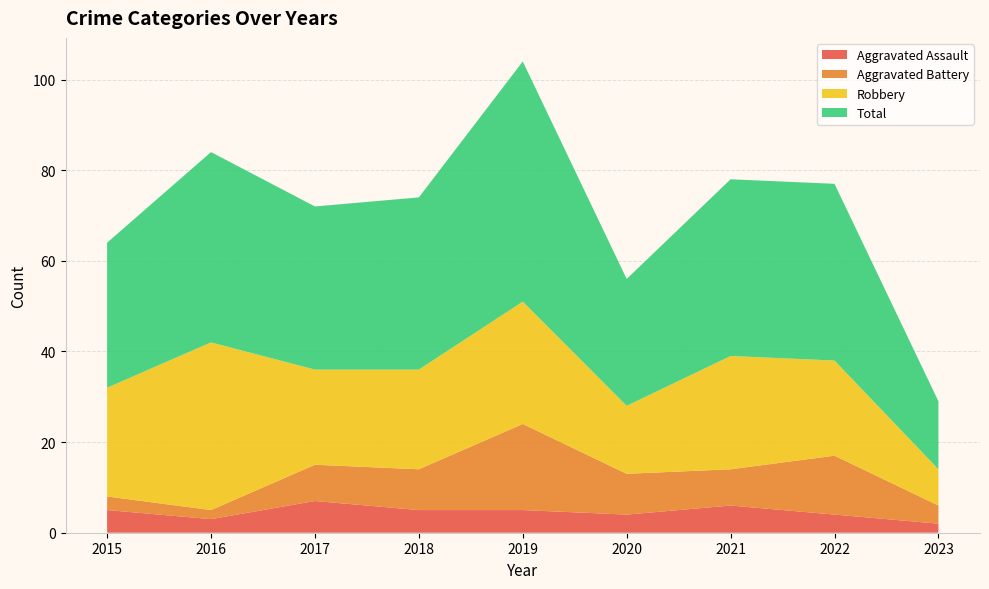

Reading left to right, transcribe all the data shown in this chart.

Aggravated Assault: 2015=5	2016=3	2017=7	2018=5	2019=5	2020=4	2021=6	2022=4	2023=2
Aggravated Battery: 2015=3	2016=2	2017=8	2018=9	2019=19	2020=9	2021=8	2022=13	2023=4
Robbery: 2015=24	2016=37	2017=21	2018=22	2019=27	2020=15	2021=25	2022=21	2023=8
Total: 2015=32	2016=42	2017=36	2018=38	2019=53	2020=28	2021=39	2022=39	2023=15